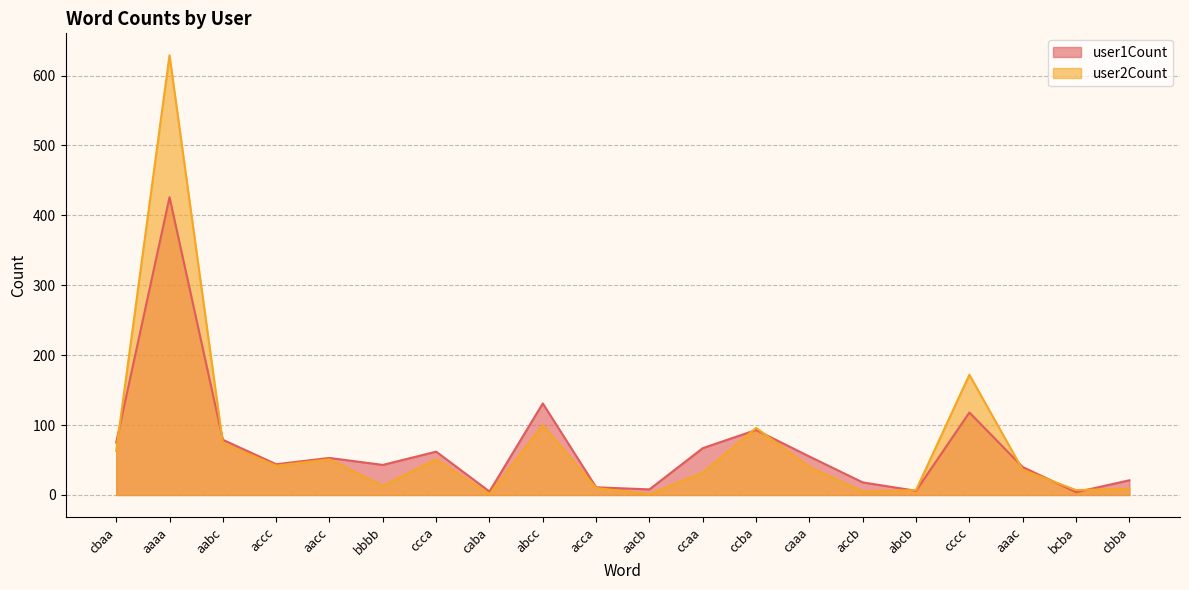

Reading left to right, transcribe all the data shown in this chart.

user1Count: 75	426	79	44	53	43	62	5	131	11	8	67	93	55	18	6	118	40	4	21
user2Count: 63	629	74	42	51	13	51	1	100	10	1	32	96	40	5	7	172	36	7	9